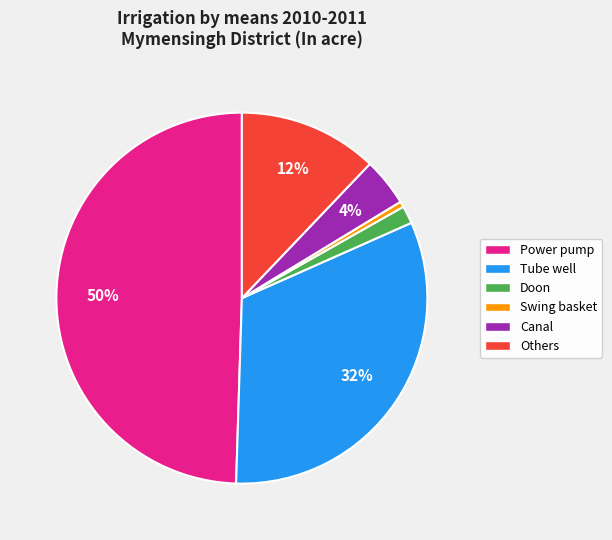

True or false: Power pump accounts for 50% of the total.

True